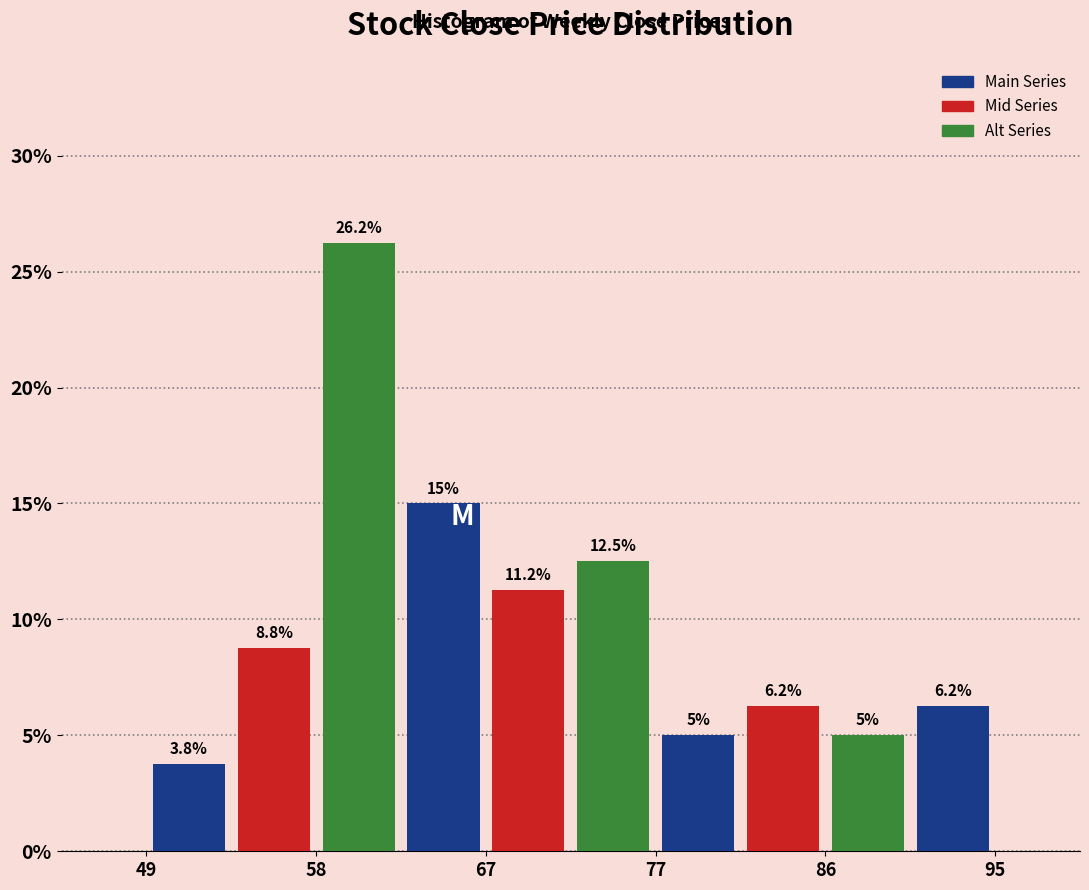

Over which range of the x-axis is the bar tallest?

58 to 63